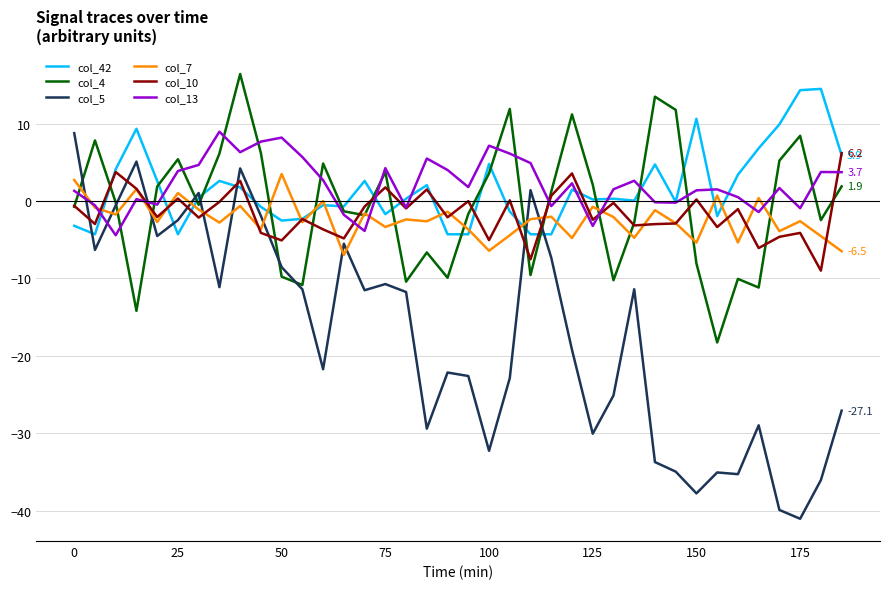

True or false: col_5 and col_13 cross at least once.

True